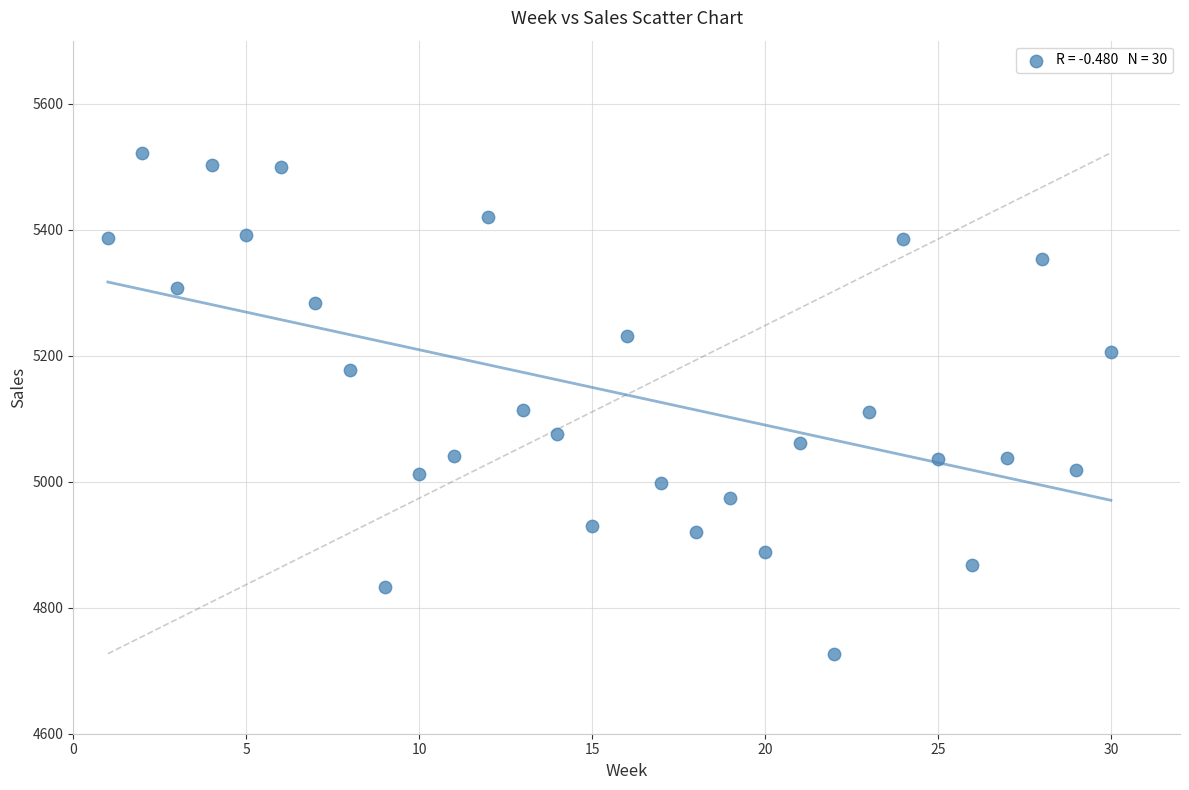

What is the range of X values (max minus min)?

29